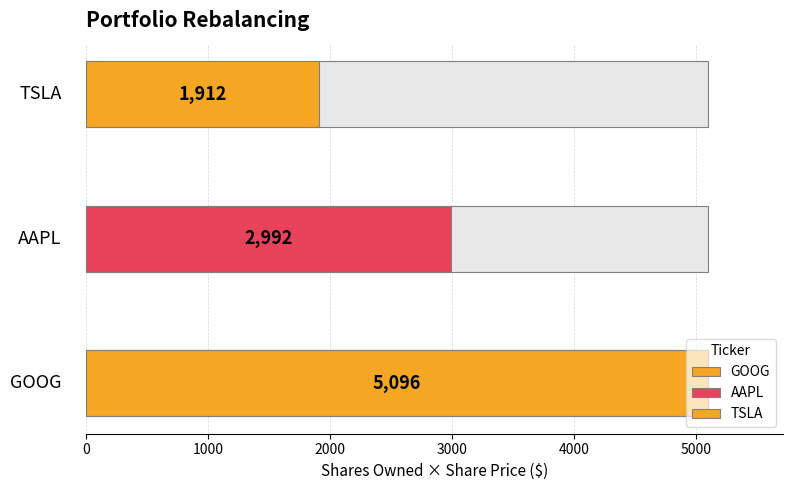

How many data points are less than 2992?

1